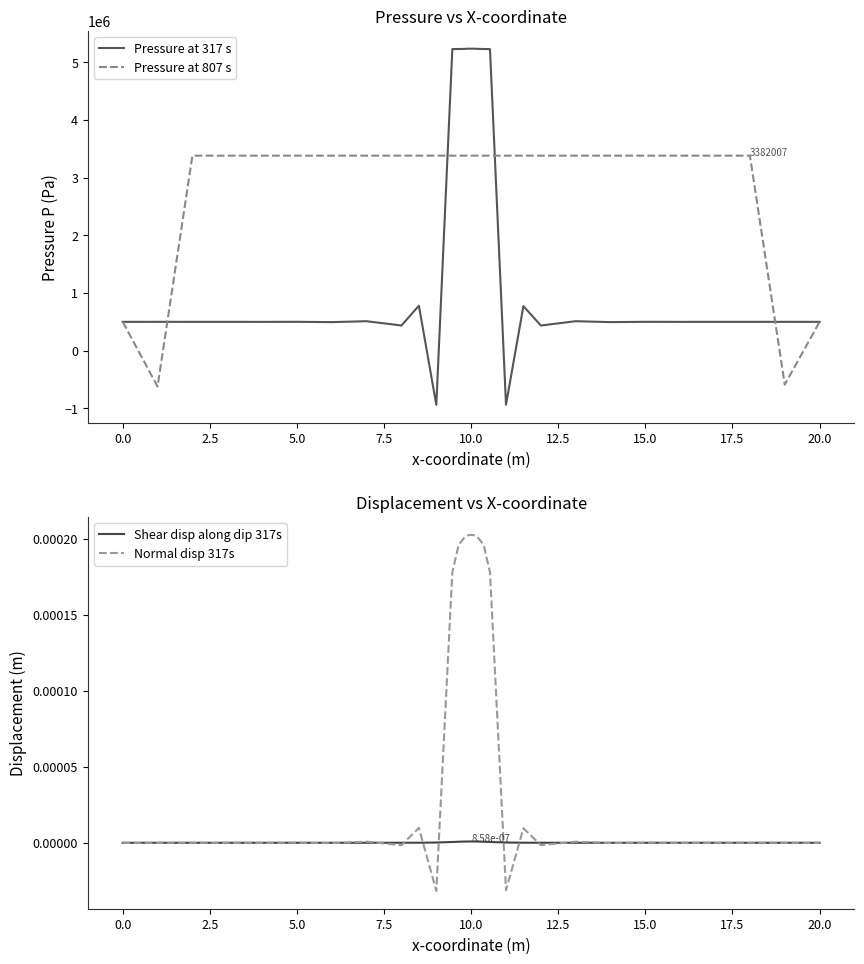

How many lines are shown in the chart?

4